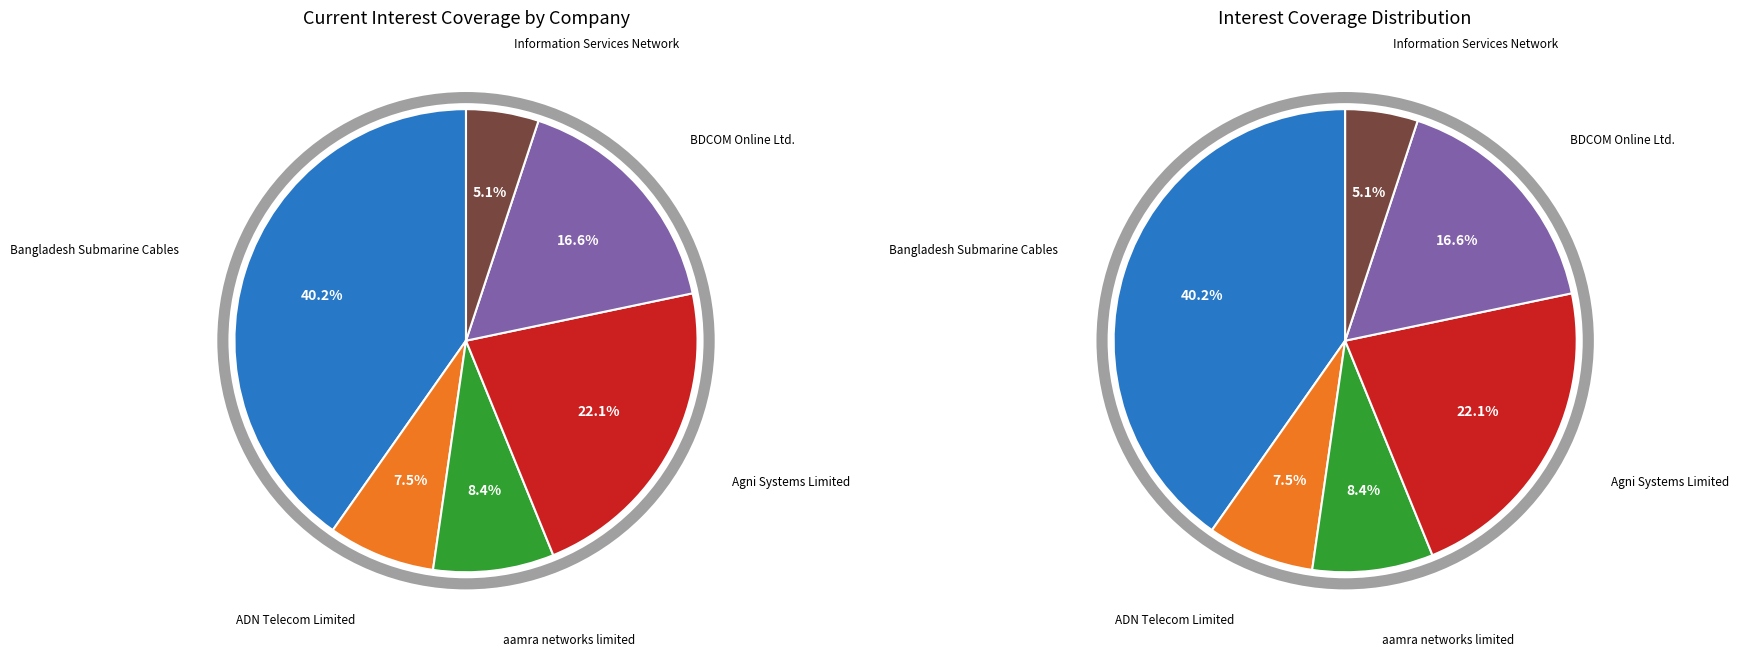

To the nearest percent, what portion does aamra networks limited represent?

8%